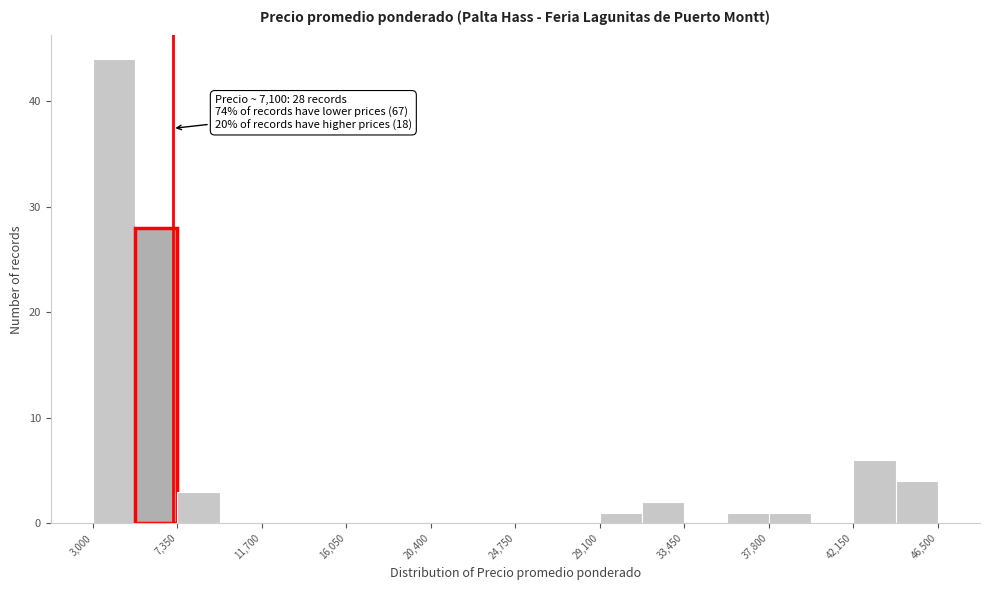

Over which range of the x-axis is the bar tallest?

3000 to 5000